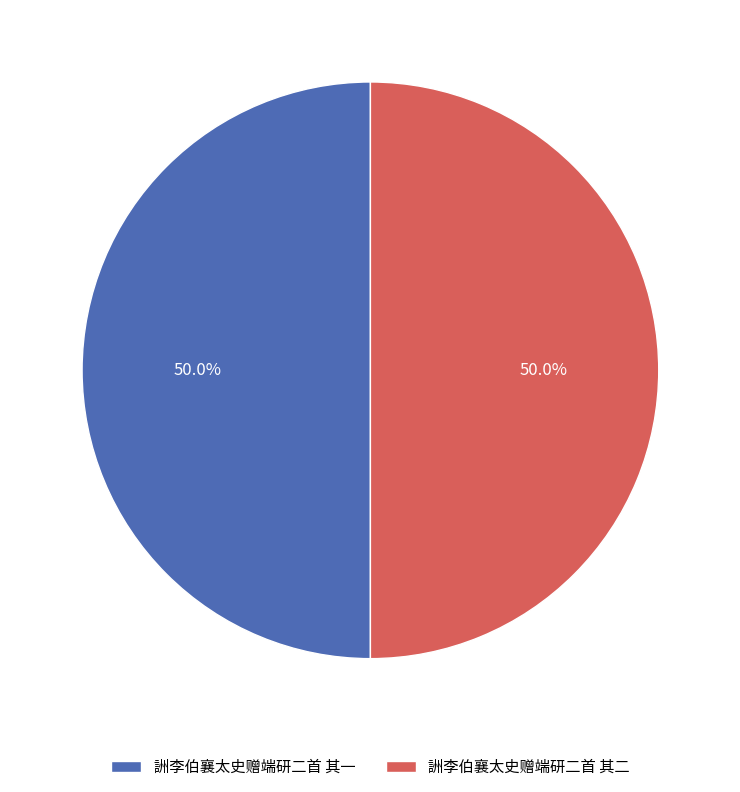

To the nearest percent, what is the combined percentage of 詶李伯襄太史赠端研二首 其一 and 詶李伯襄太史赠端研二首 其二?

100%